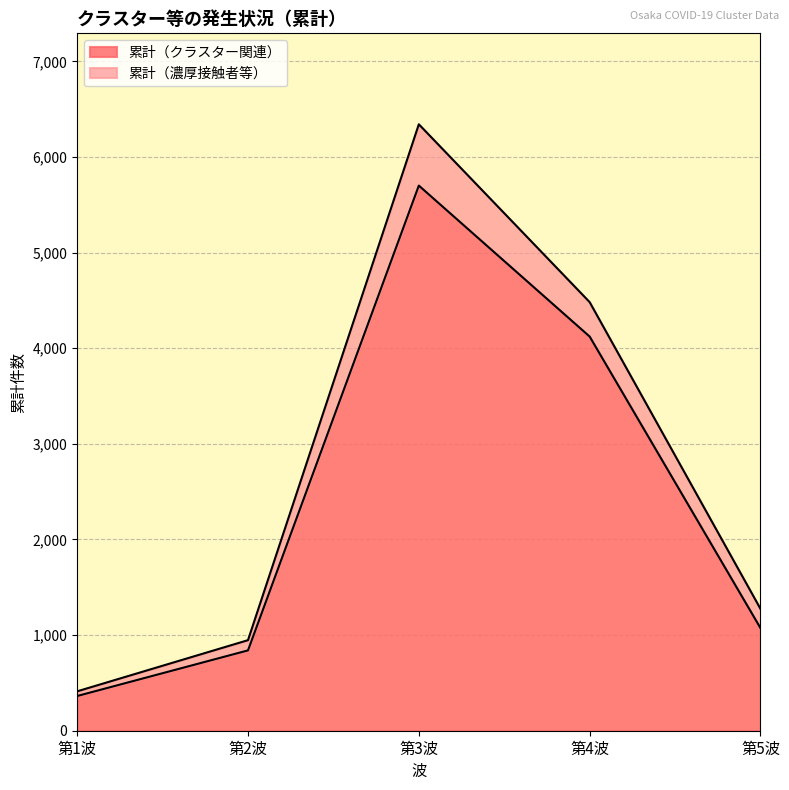

Rank the categories by value from lowest to highest.

第1波, 第2波, 第5波, 第4波, 第3波